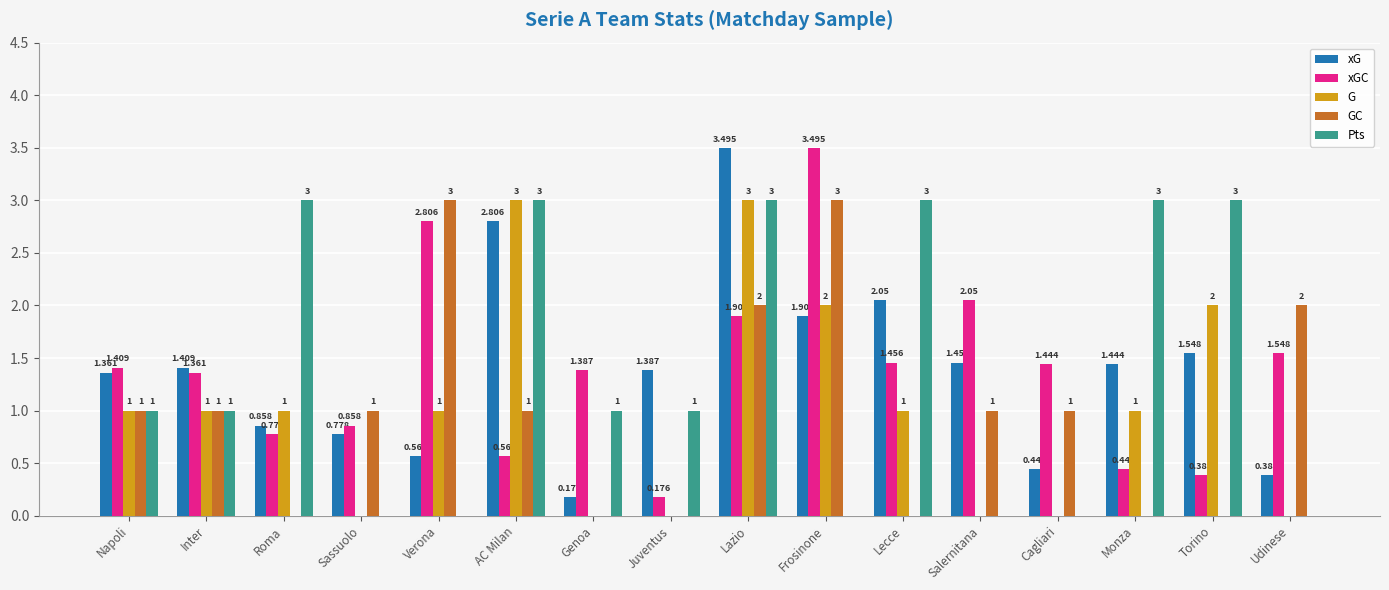

Count the number of data series in this chart.

5